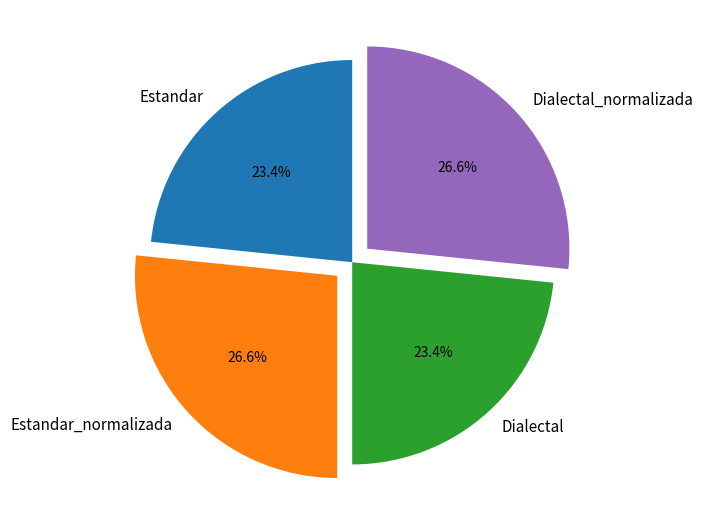

True or false: Estandar accounts for 14% of the total.

False